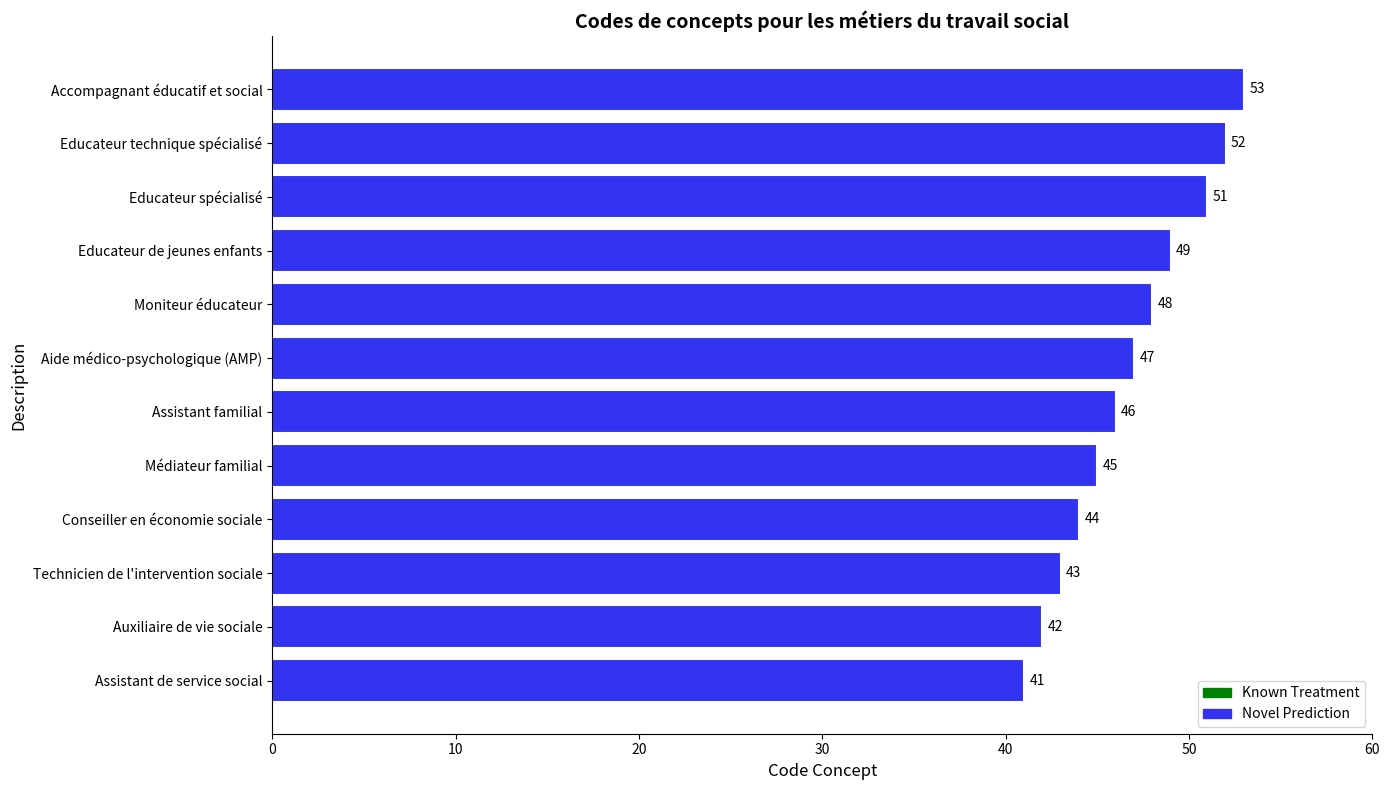

What is the change in value from Auxiliaire de vie sociale to Educateur spécialisé?

+9